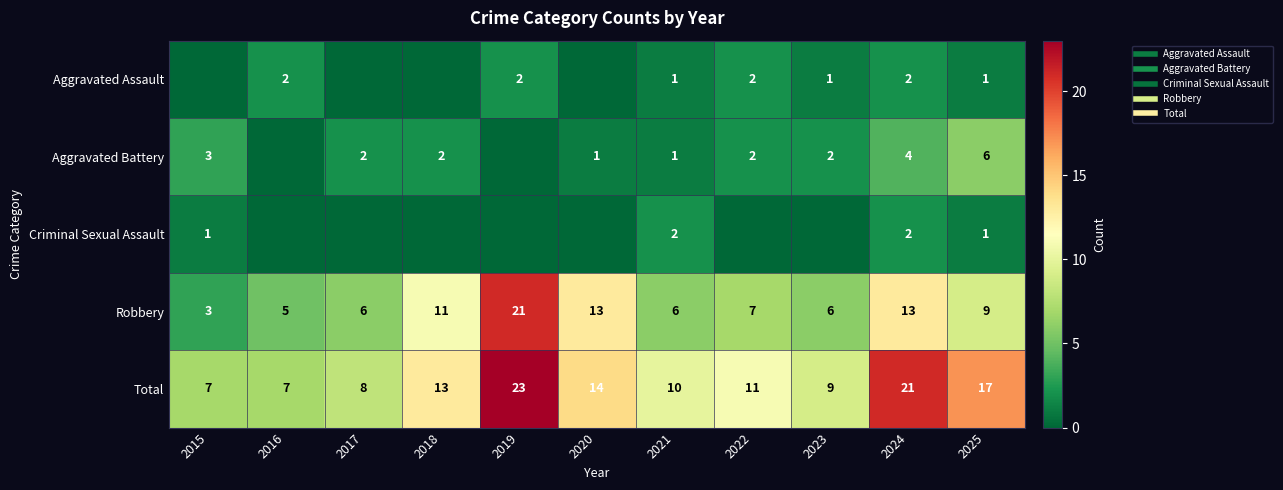

What is the difference between the Robbery values at 2017 and 2018?

5